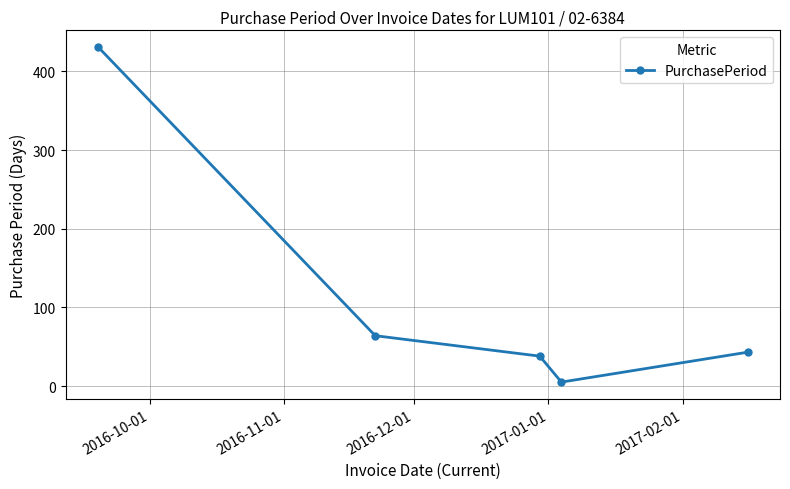

What is the difference between the maximum and minimum values?

426